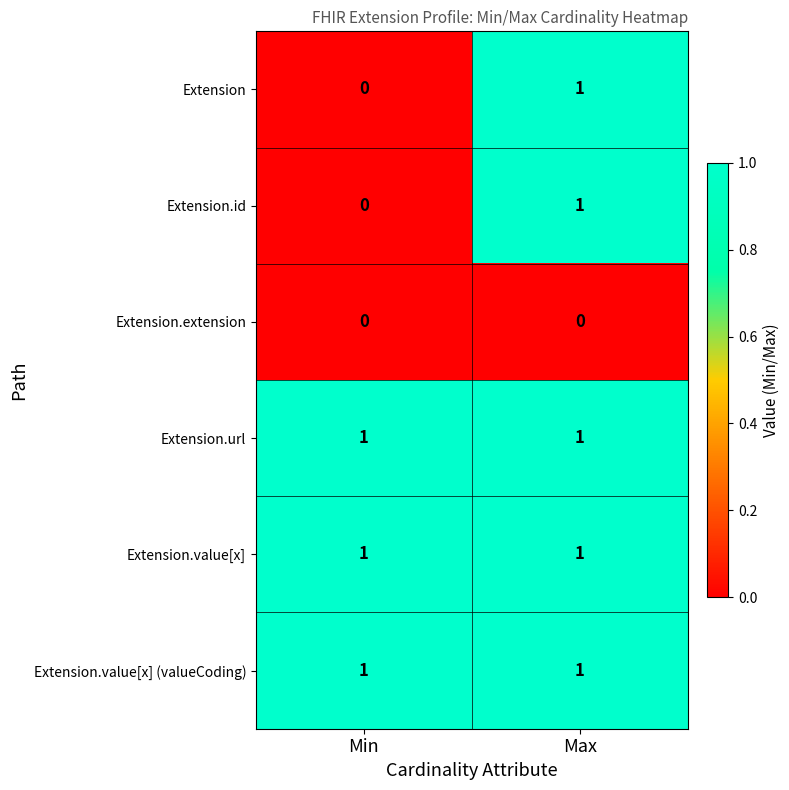

At which category is the sum across all series the highest?

Max